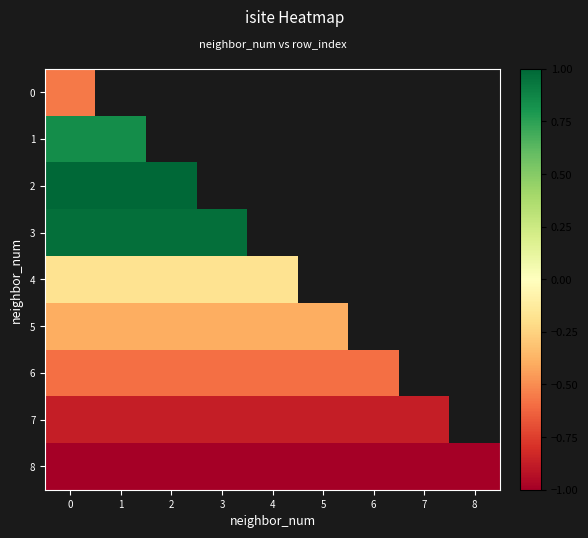

Is it true that 7 equals -0.2 at 0?

False